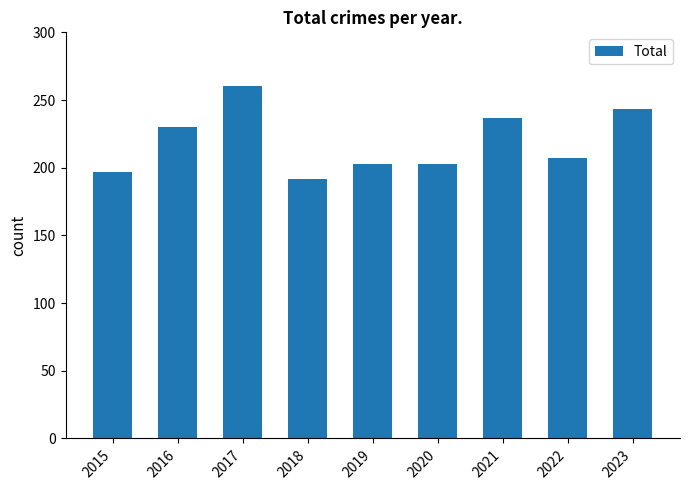

Count the number of categories in the chart.

9